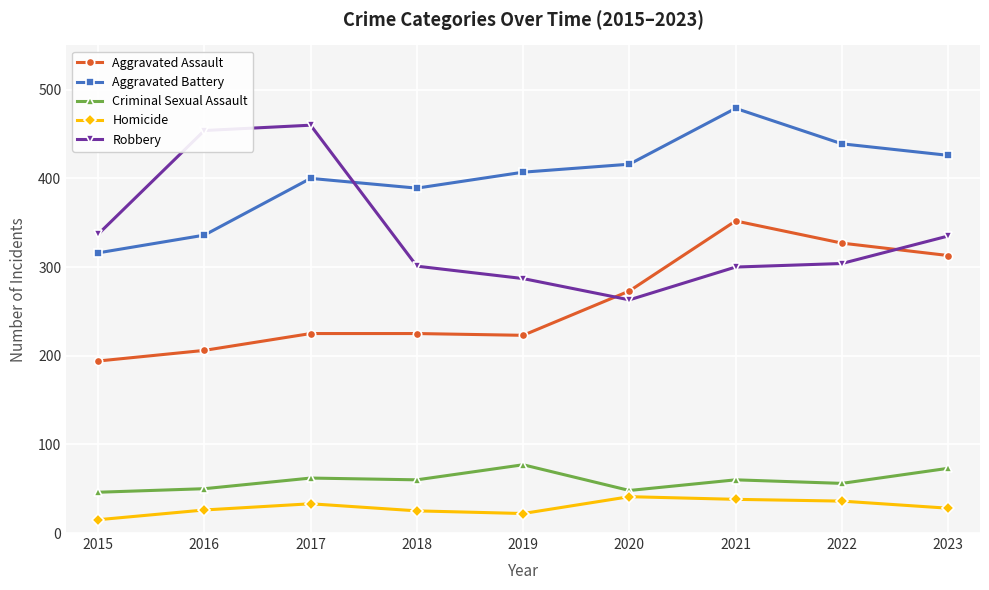

What is the sum of all Robbery values?

3041